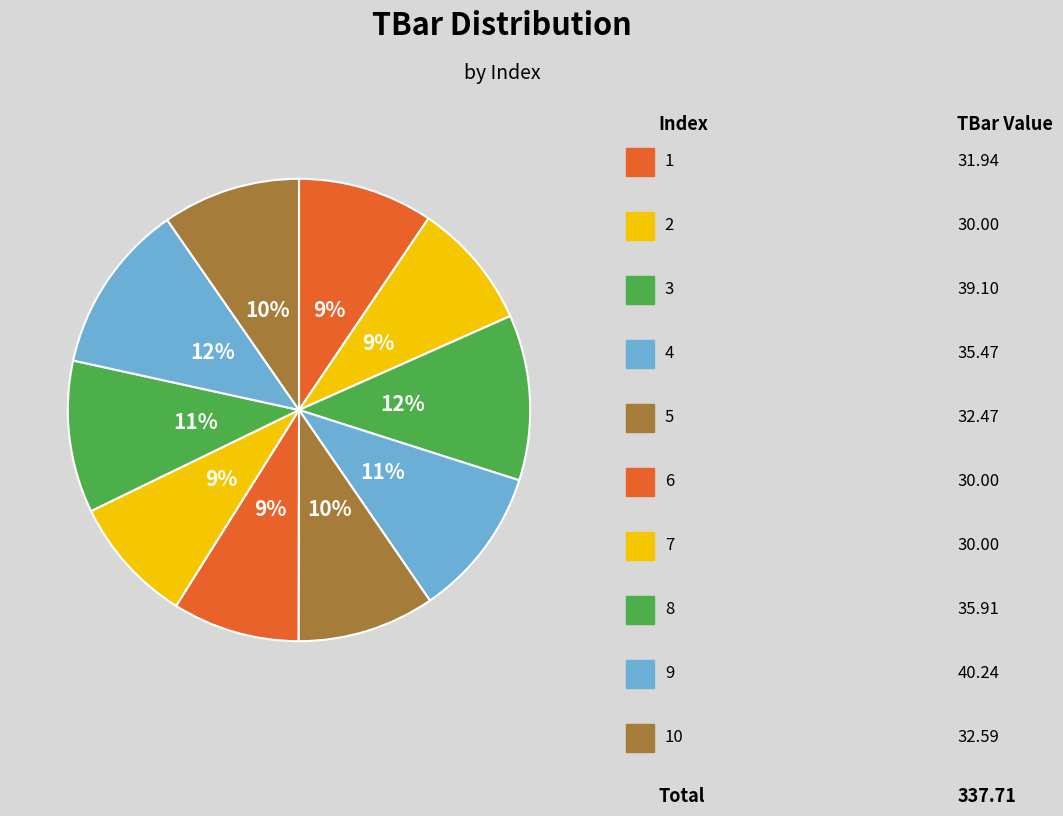

What is the largest slice in the pie chart?

9